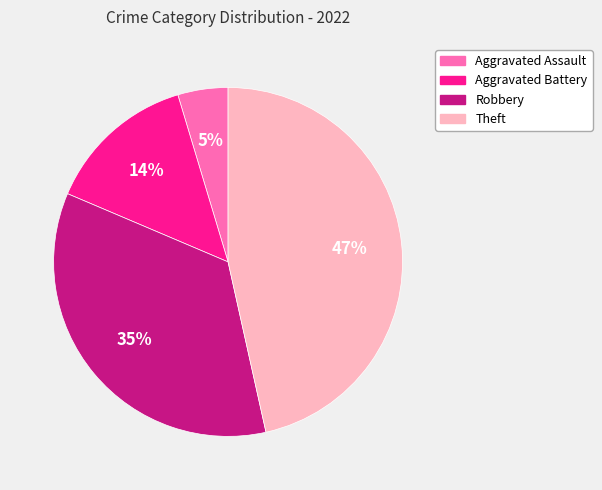

Which has a higher value, Aggravated Battery or Robbery?

Robbery